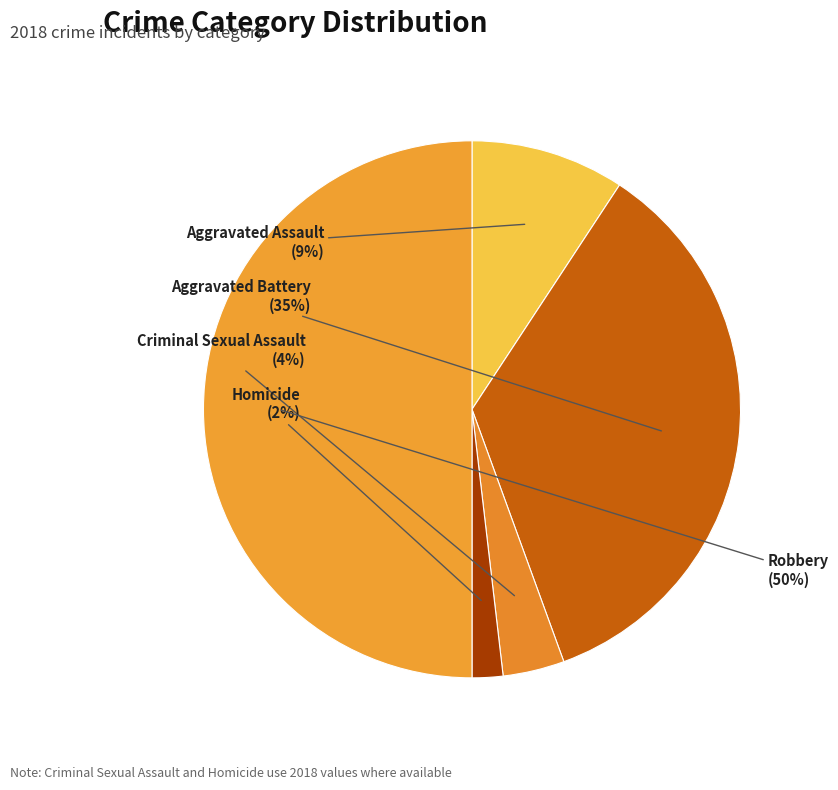

Which category has the smallest portion of the pie?

Homicide